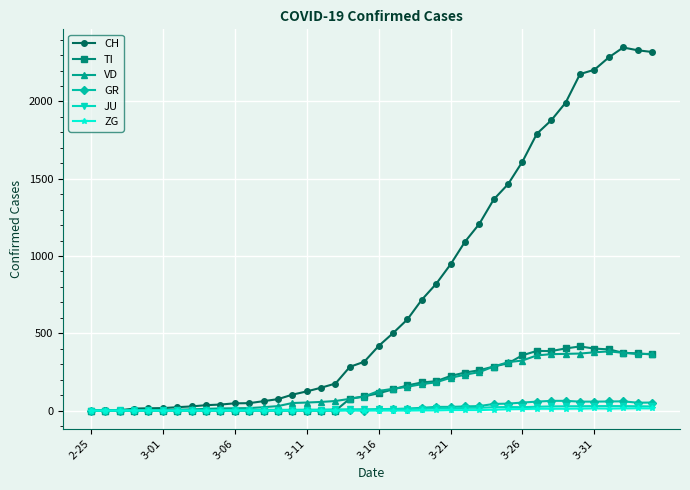

What is the difference between the maximum and minimum values in the VD series?

383